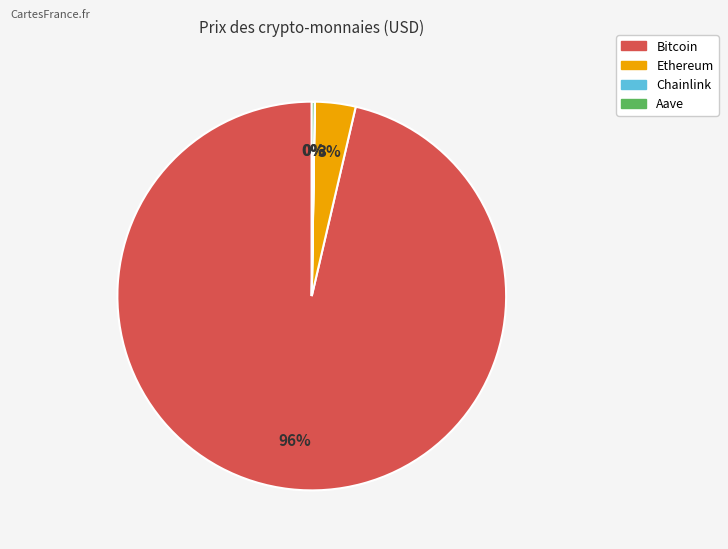

To the nearest percent, what portion does Ethereum represent?

3%